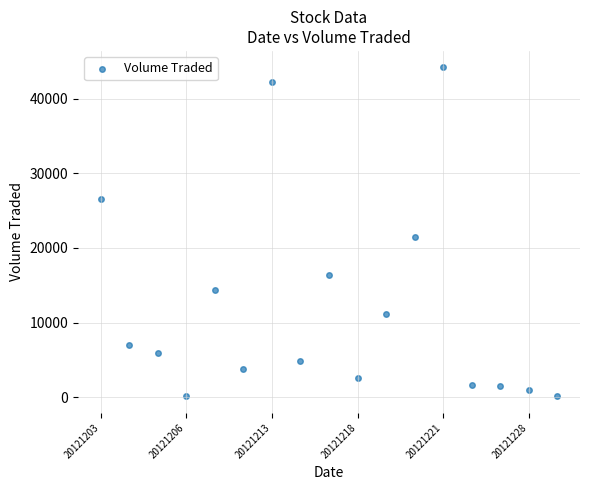

What Y value in the scatter plot is closest to 22150?

21500